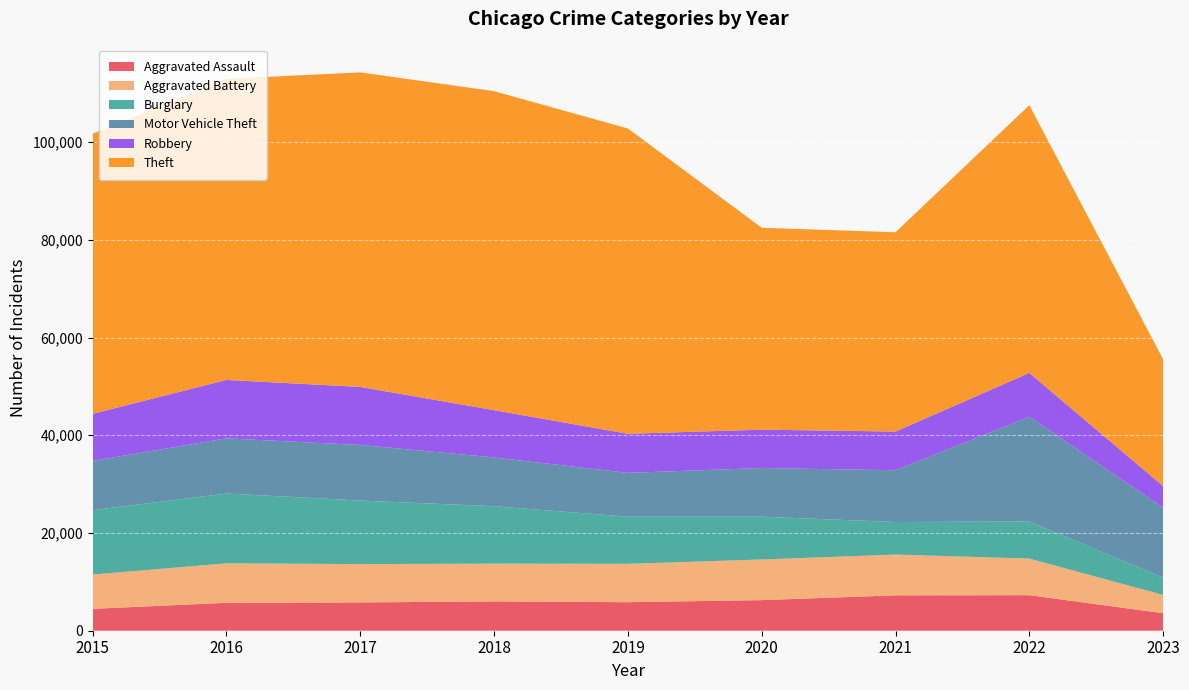

Reading right to left, list all the values displayed in this chart.

Aggravated Assault: 2023=3587	2022=7277	2021=7243	2020=6263	2019=5841	2018=6001	2017=5793	2016=5712	2015=4480
Aggravated Battery: 2023=3744	2022=7487	2021=8346	2020=8319	2019=7857	2018=7734	2017=7845	2016=8085	2015=7018
Burglary: 2023=3526	2022=7592	2021=6659	2020=8757	2019=9638	2018=11746	2017=13001	2016=14289	2015=13184
Motor Vehicle Theft: 2023=14330	2022=21447	2021=10601	2020=9959	2019=8977	2018=9985	2017=11380	2016=11286	2015=10068
Robbery: 2023=4408	2022=8965	2021=7917	2020=7855	2019=7994	2018=9680	2017=11880	2016=11960	2015=9638
Theft: 2023=25962	2022=54796	2021=40793	2020=41320	2019=62491	2018=65286	2017=64383	2016=61621	2015=57350